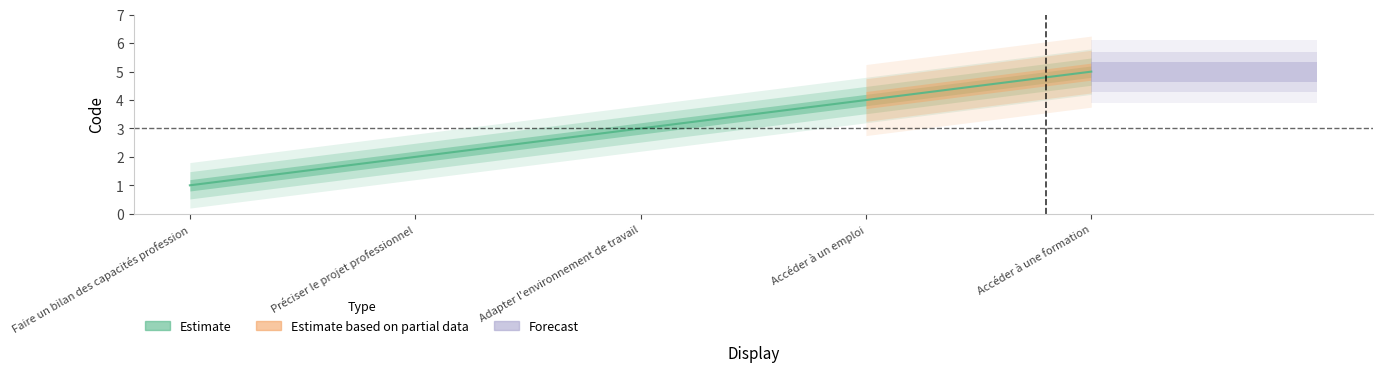

The value of Forecast at 1 is 1. True or false?

False